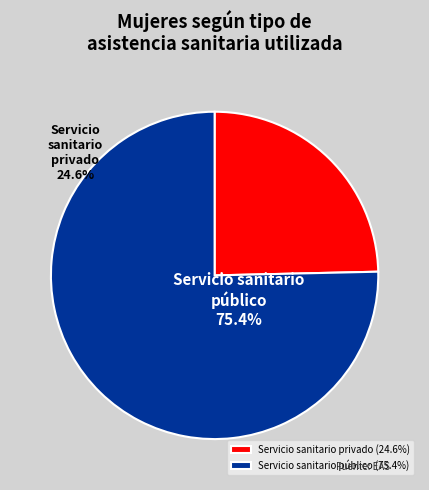

Between Servicio sanitario privado and Servicio sanitario público, which is larger?

Servicio sanitario público